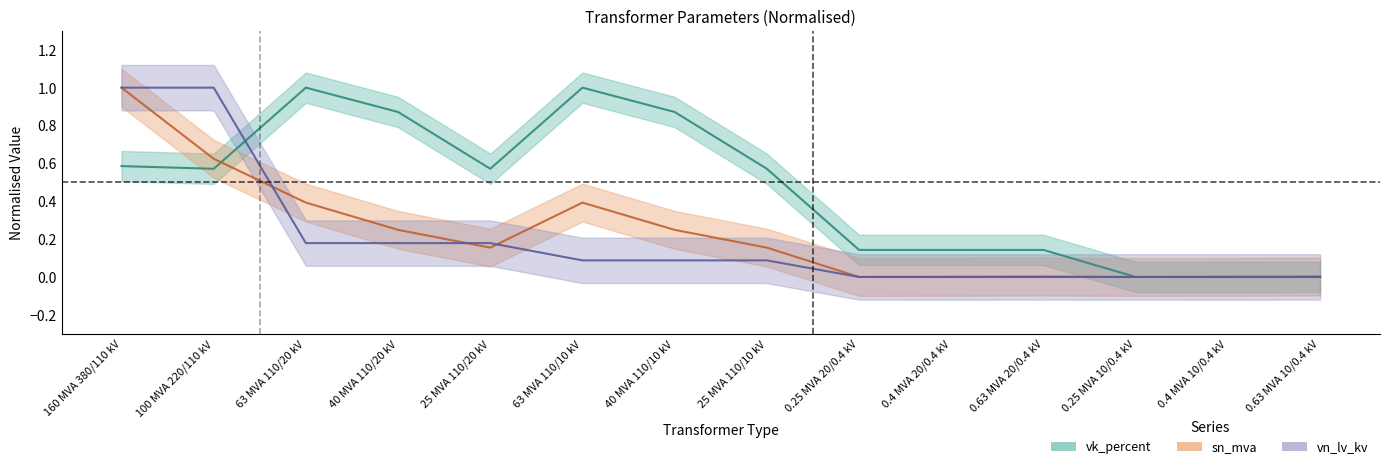

How many interior local peaks does the sn_mva series have?

2